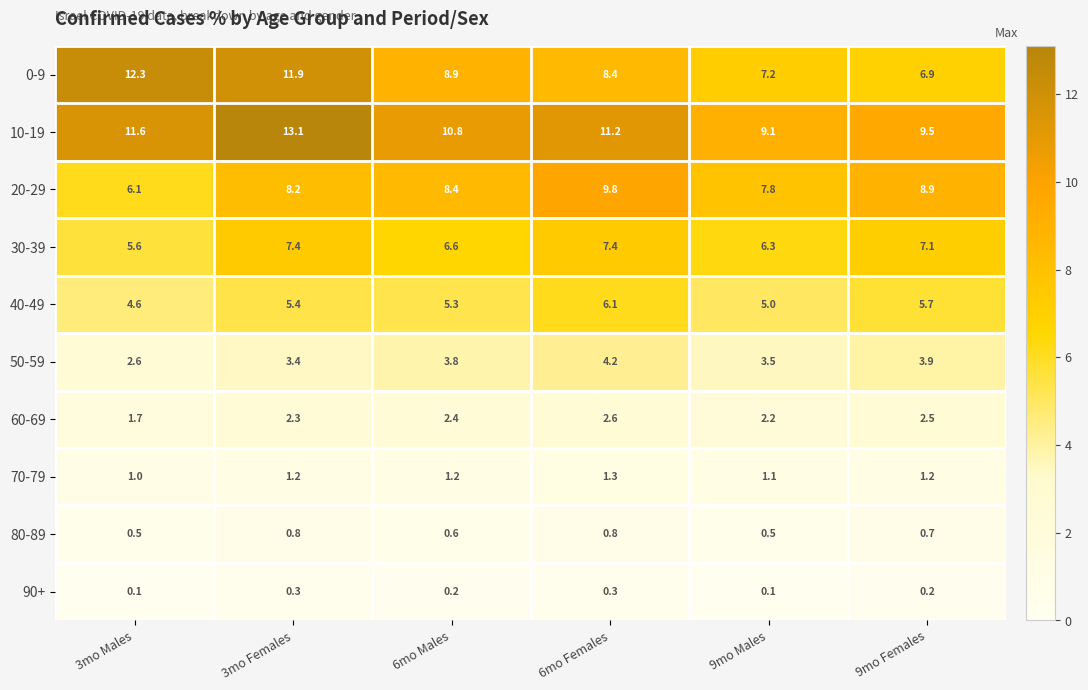

What is the difference between the highest and lowest values at 3mo Females?

12.8